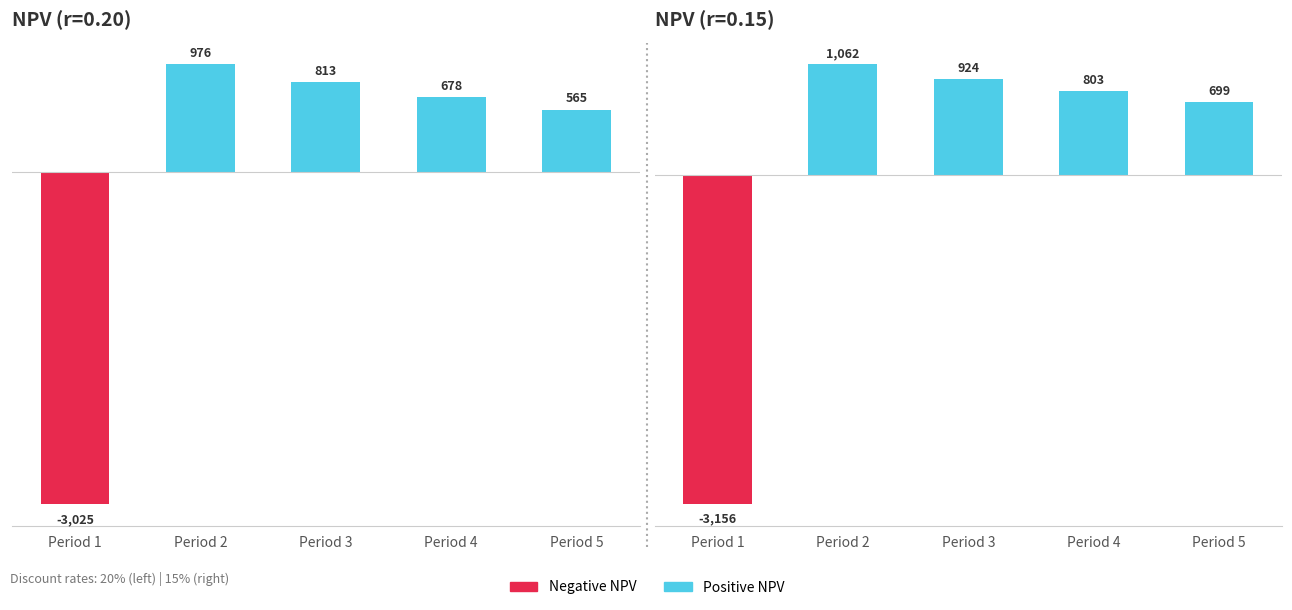

What is the difference between the maximum and minimum values in the NPV (r=0.15) series?

4218.4